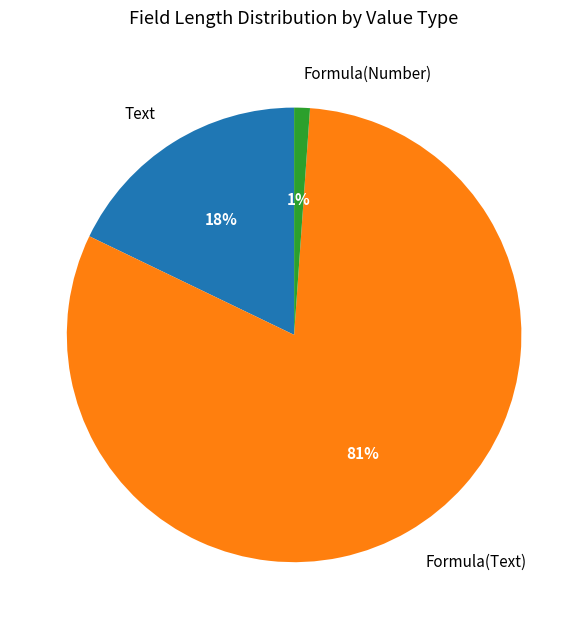

What is the largest slice in the pie chart?

Formula(Text)